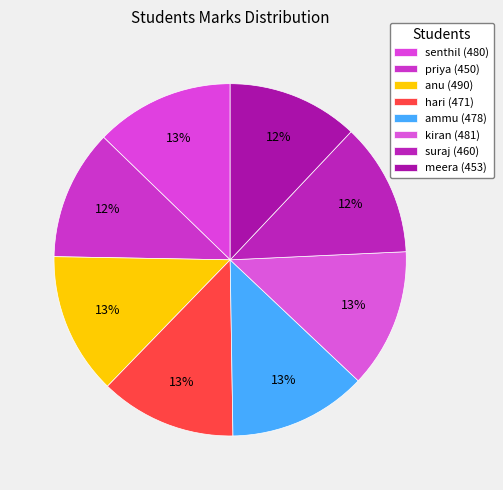

The anu slice represents 13% of the pie. True or false?

True